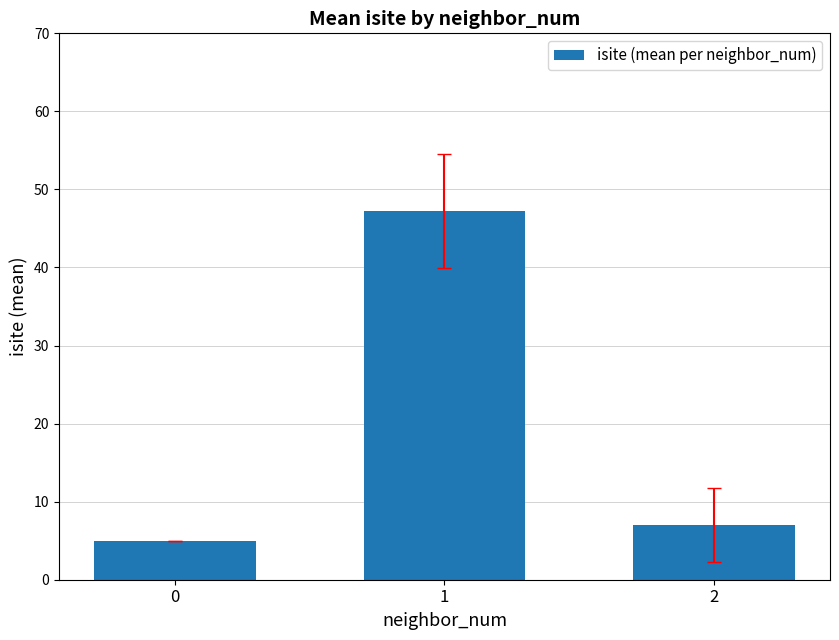

How many bars are there in total?

3